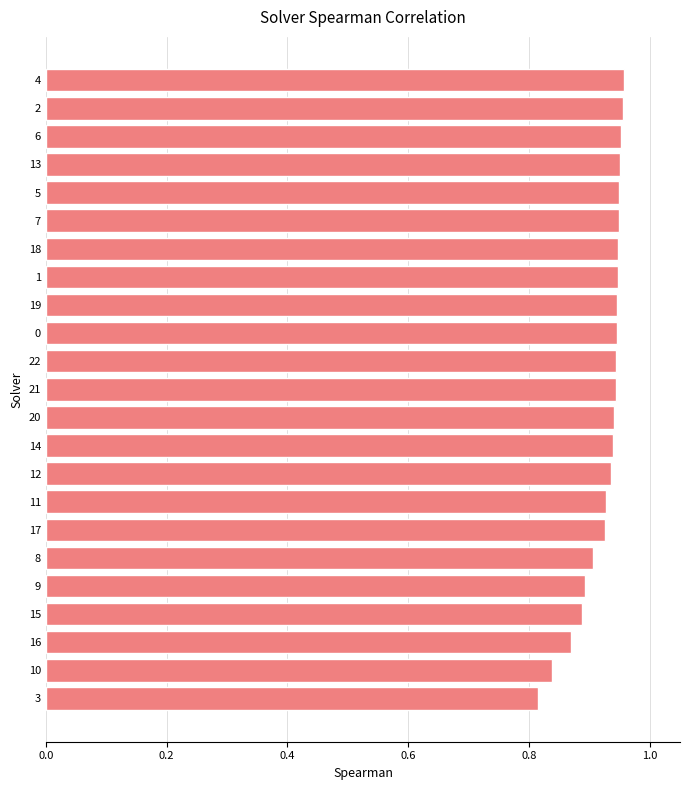

Are the bars grouped side by side (vs. stacked)?

No